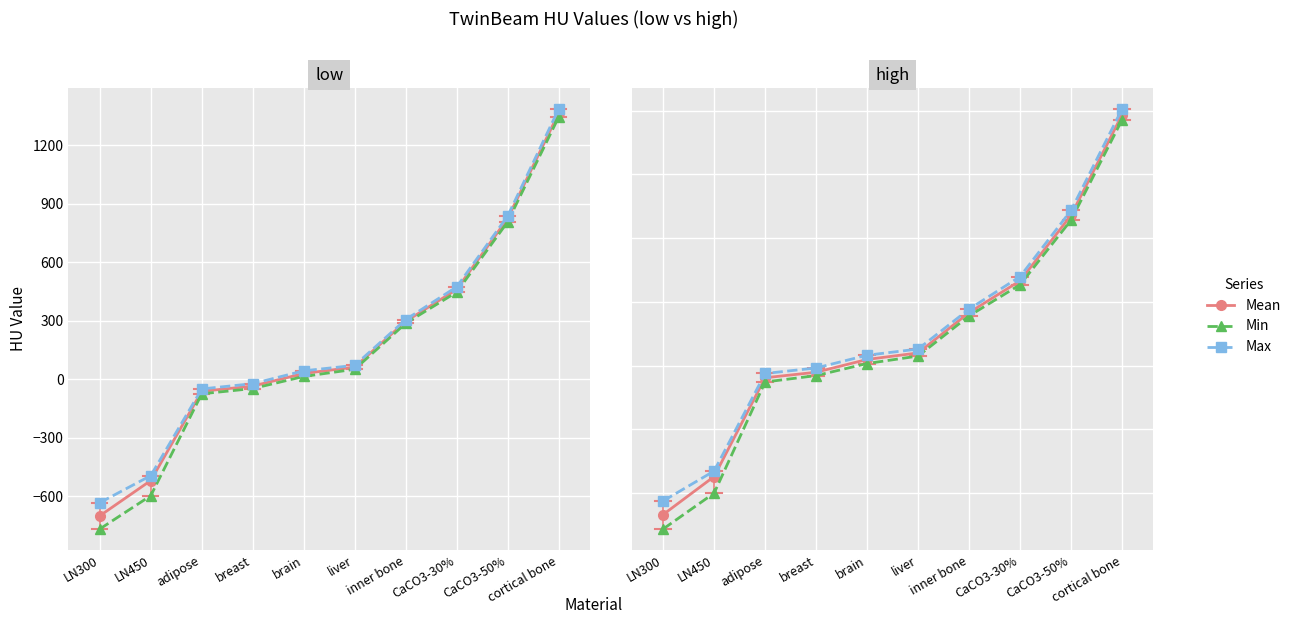

What is the sum of the Min values at liver and LN450?

-555.0